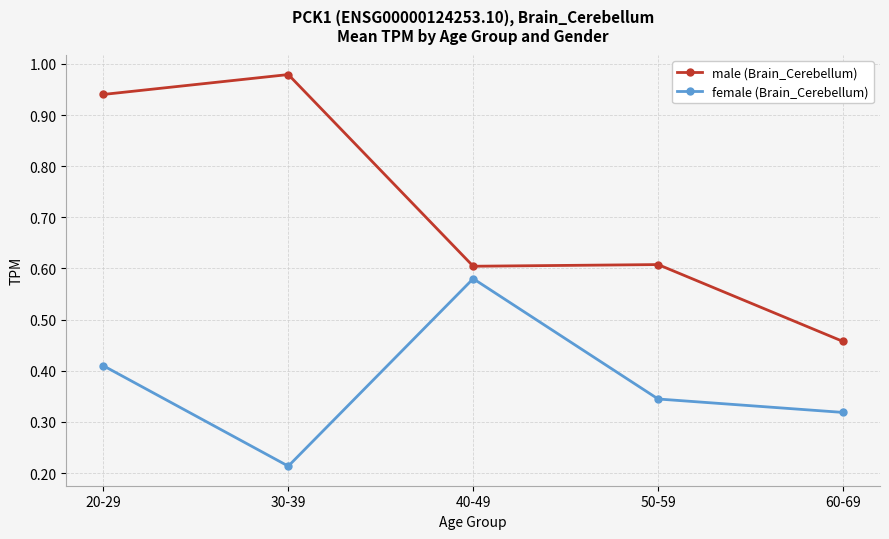

At which category does male (Brain_Cerebellum) reach its first local peak?

30-39